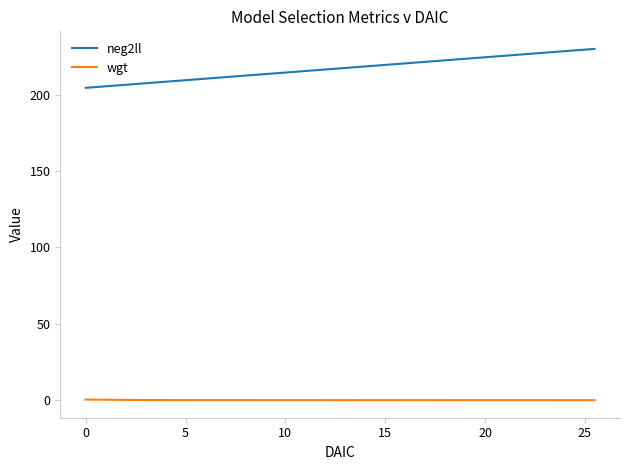

At how many categories does at least one series exceed 88?

16